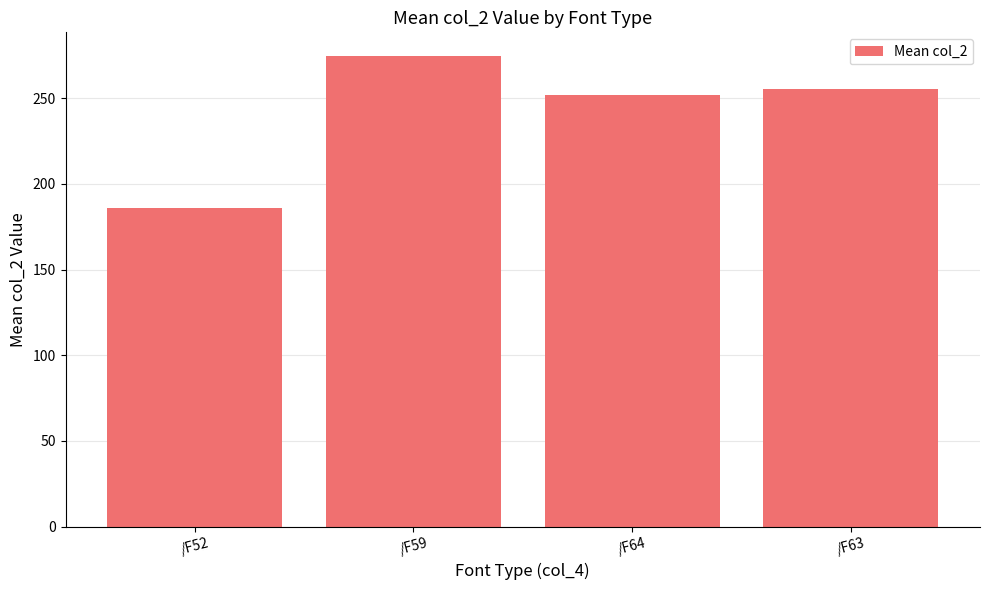

What is the label of the 2nd bar from the right?

/F64